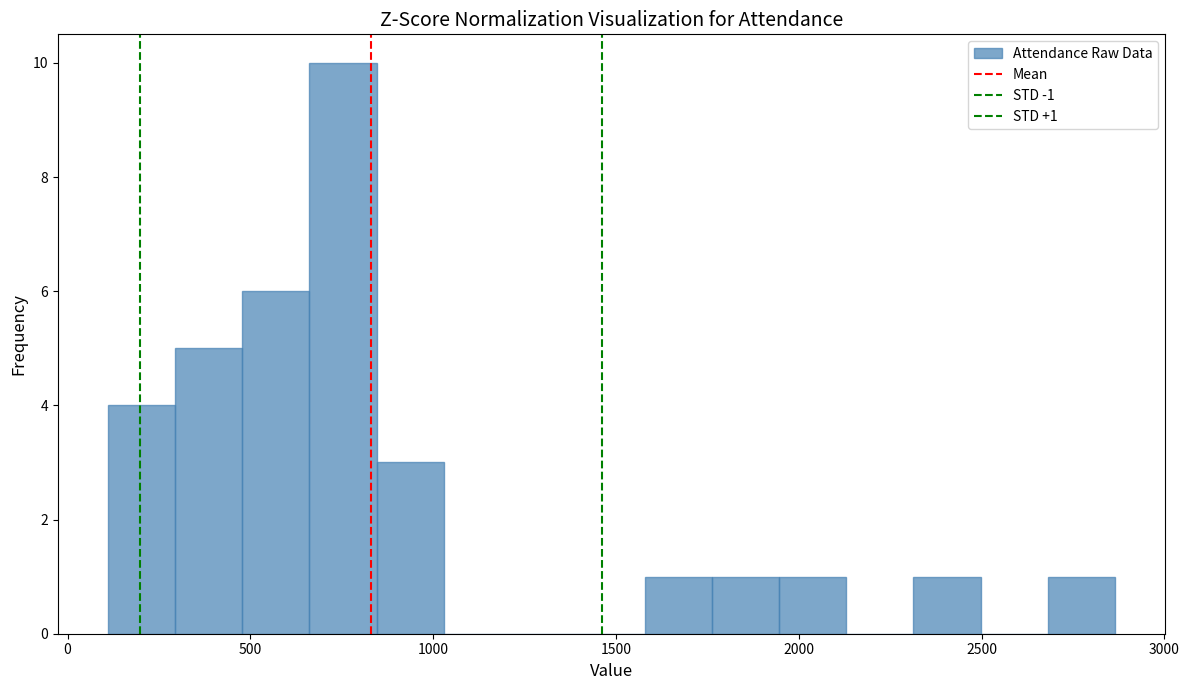

Read against the x-axis, roughly where is the centre of the tallest bar?

750